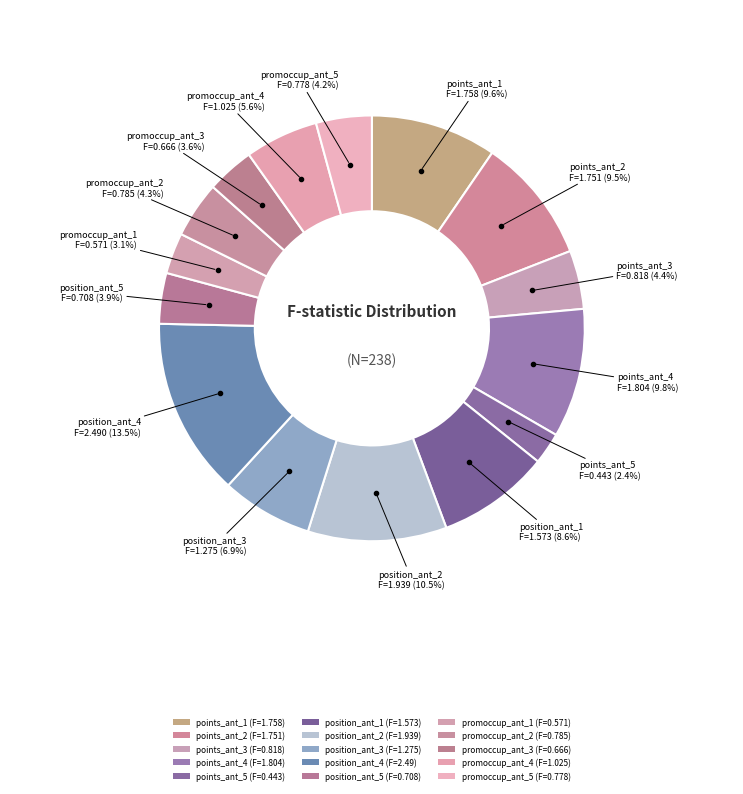

To the nearest percent, what is the difference between the largest and smallest slice percentages?

11%